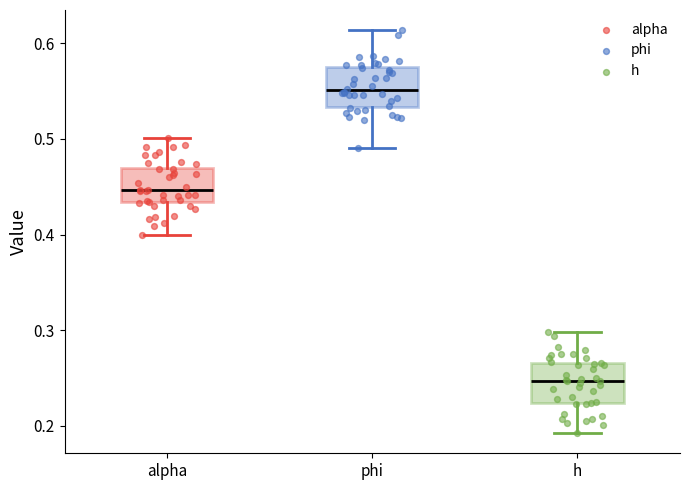

Reading left to right, transcribe this box plot: for each box, give where its median line is, the range the box spans, and where its two whiskers end, as read against the y-axis. The values are not printed on the chart, so give them approximately, as read against the axis.

alpha: median 0.45, box 0.43 to 0.47, whiskers 0.40 to 0.50
phi: median 0.55, box 0.53 to 0.58, whiskers 0.49 to 0.61
h: median 0.25, box 0.22 to 0.27, whiskers 0.19 to 0.30